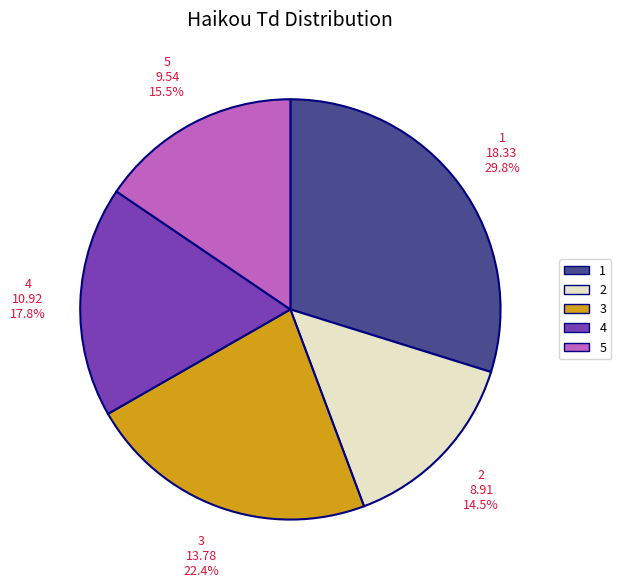

How many slices are in this pie chart?

5